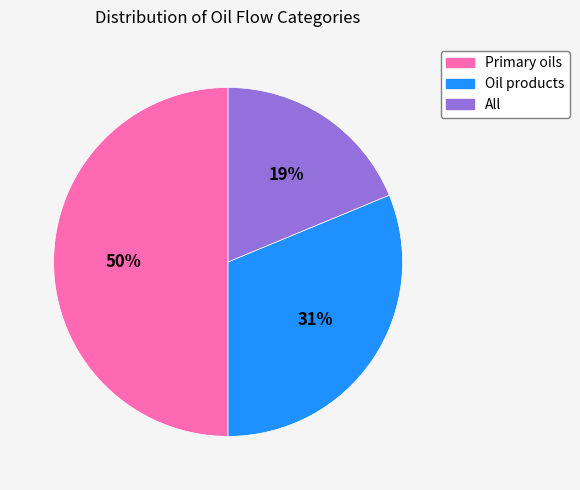

How many segments does this pie chart have?

3